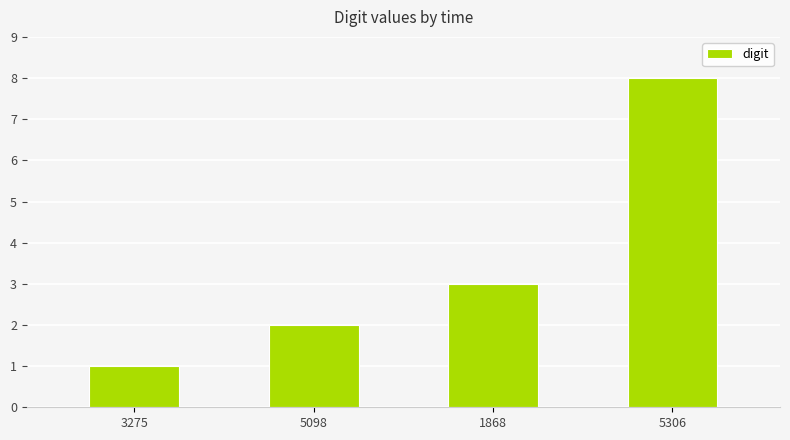

What position from the right is 5306?

1